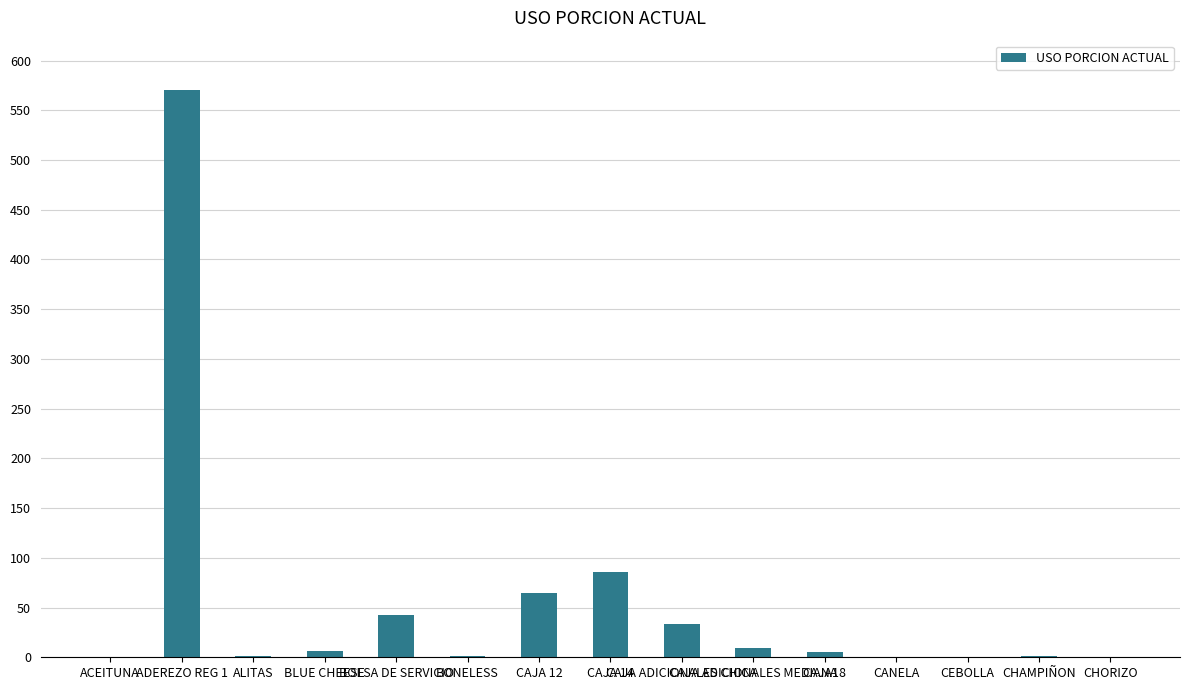

What is the maximum value shown in the chart?

570.0